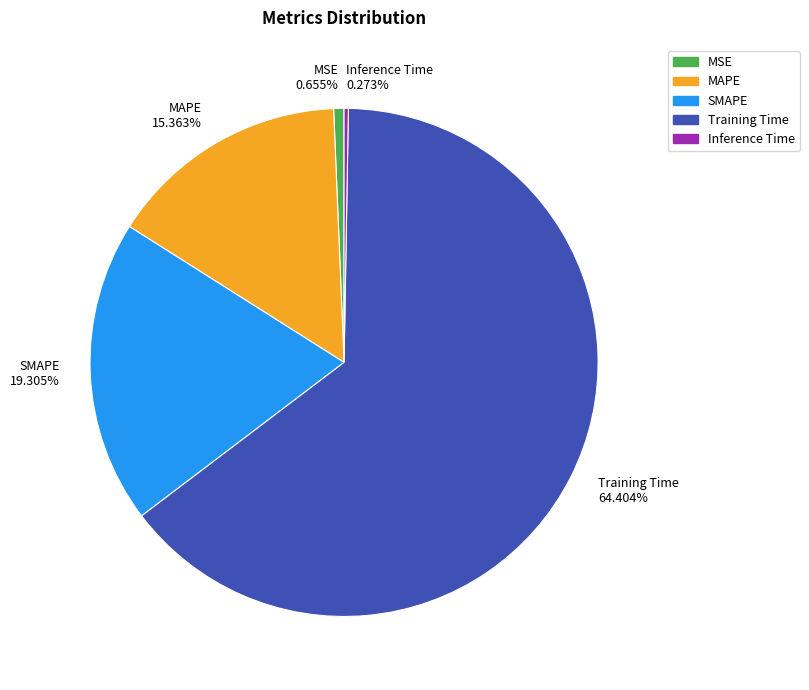

What portion of the pie excludes MAPE?

84.6%